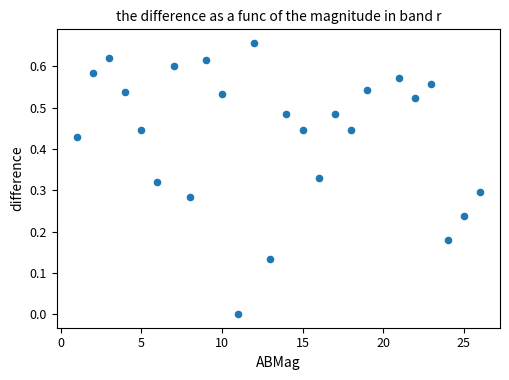

What is the range of X values (max minus min)?

25.0